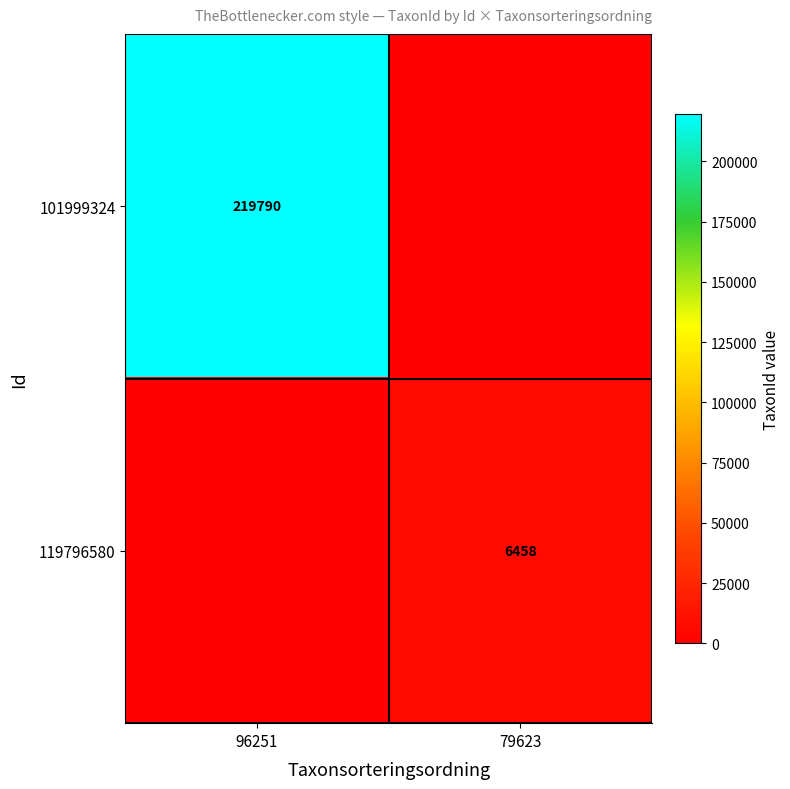

What is the spread (max minus min) of values at 96251?

219790